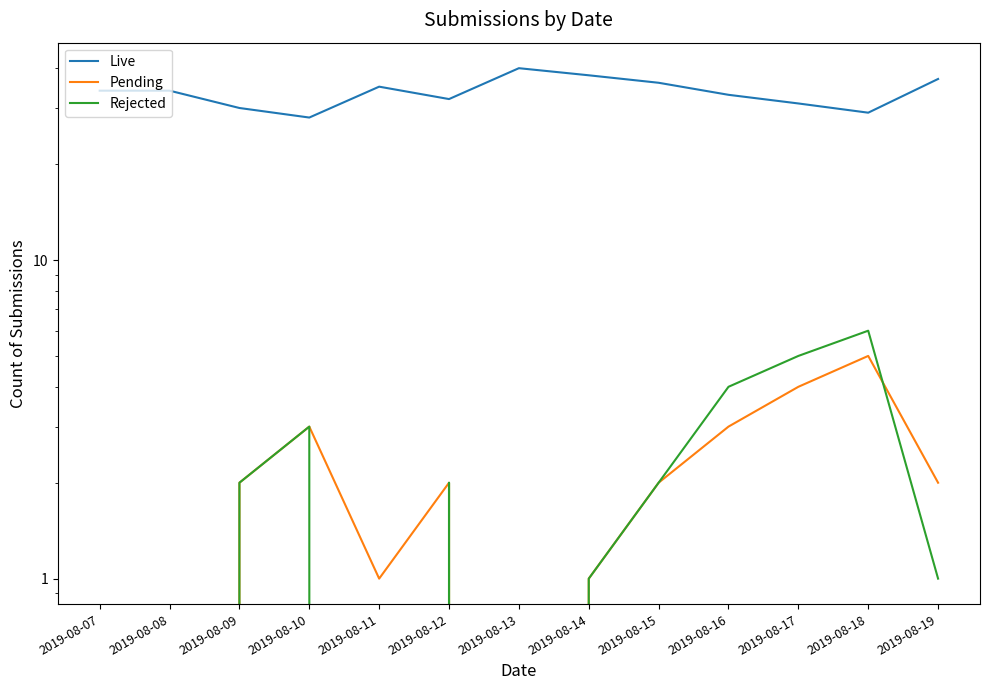

How many values in Rejected are above zero?

9